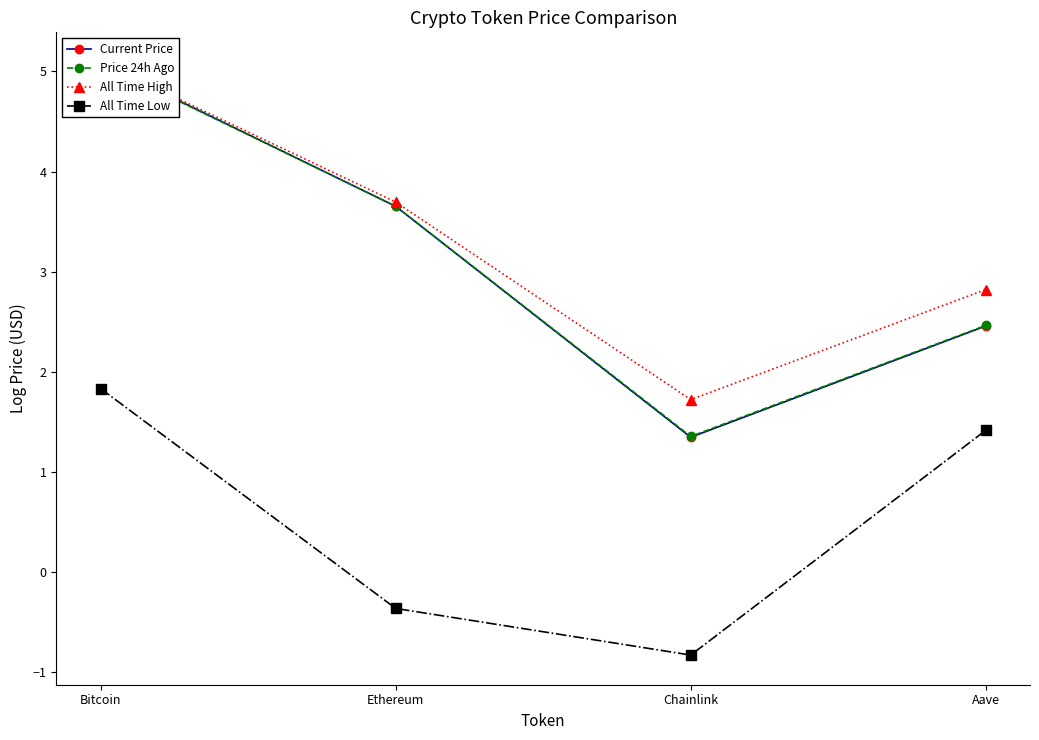

Count the number of categories in the chart.

4